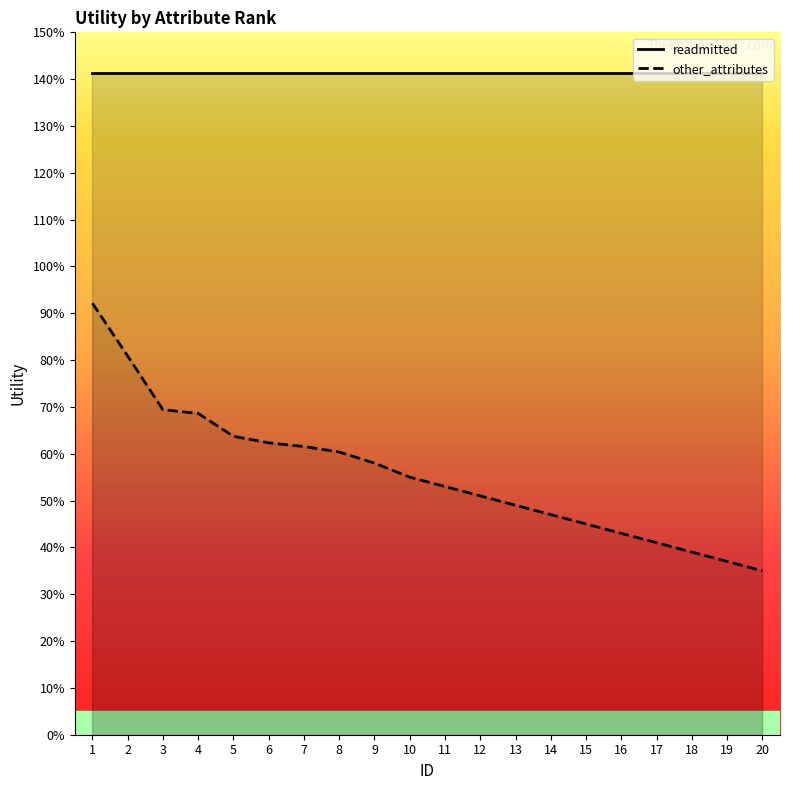

The value at 20 is 0.2. True or false?

False